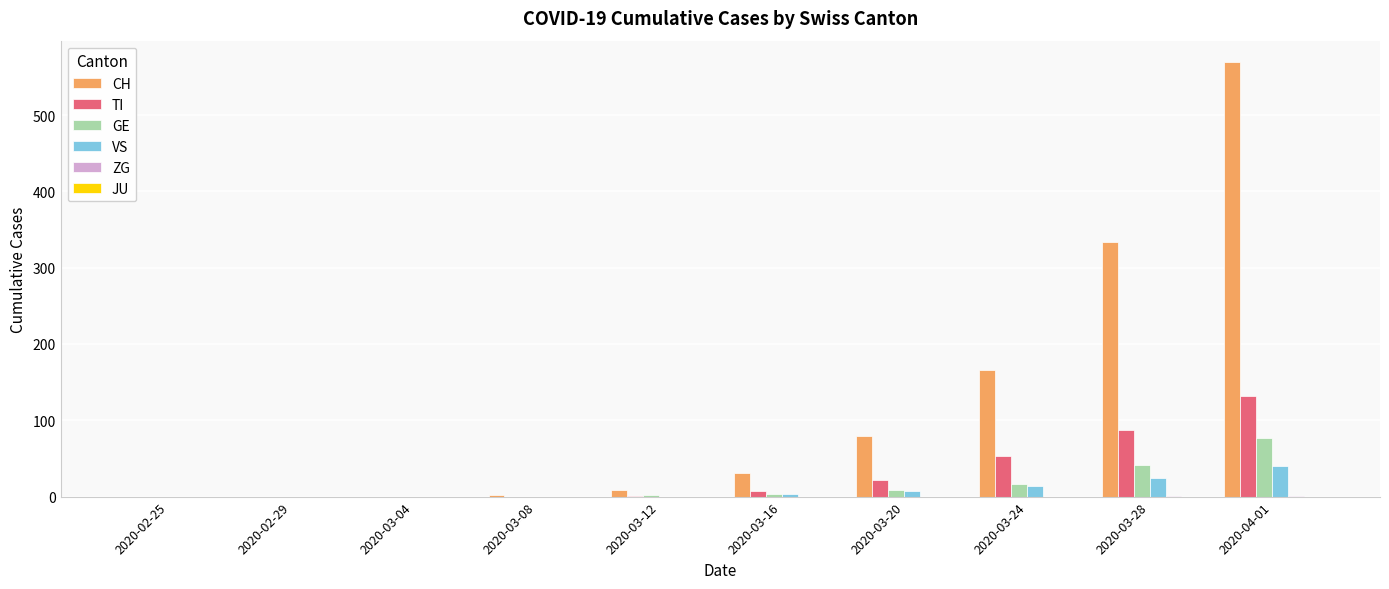

At which category is the sum across all series the highest?

2020-04-01